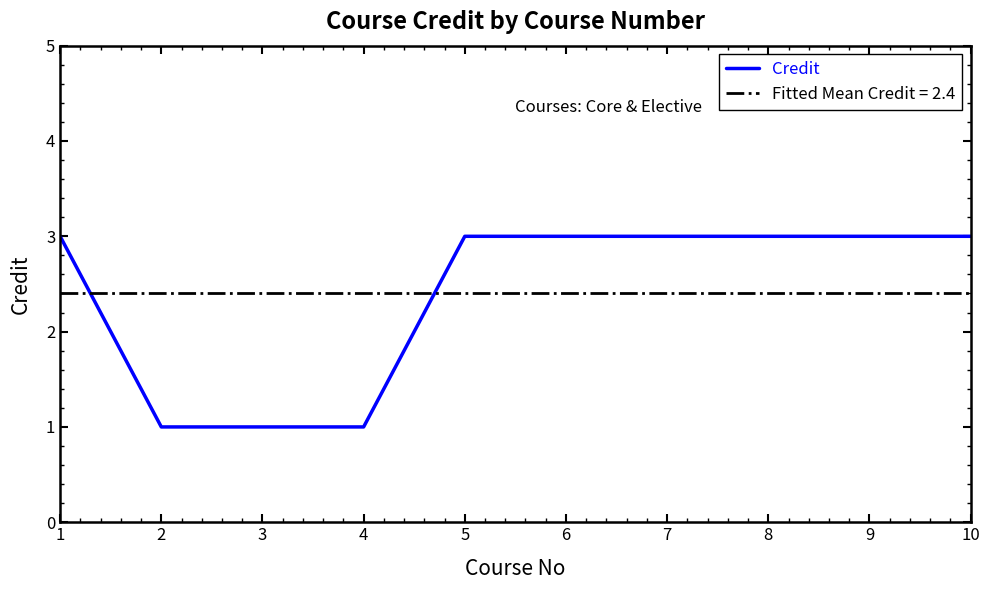

True or false: Fitted Mean Credit = 2.4 has a value of 0.7 at 7.

False